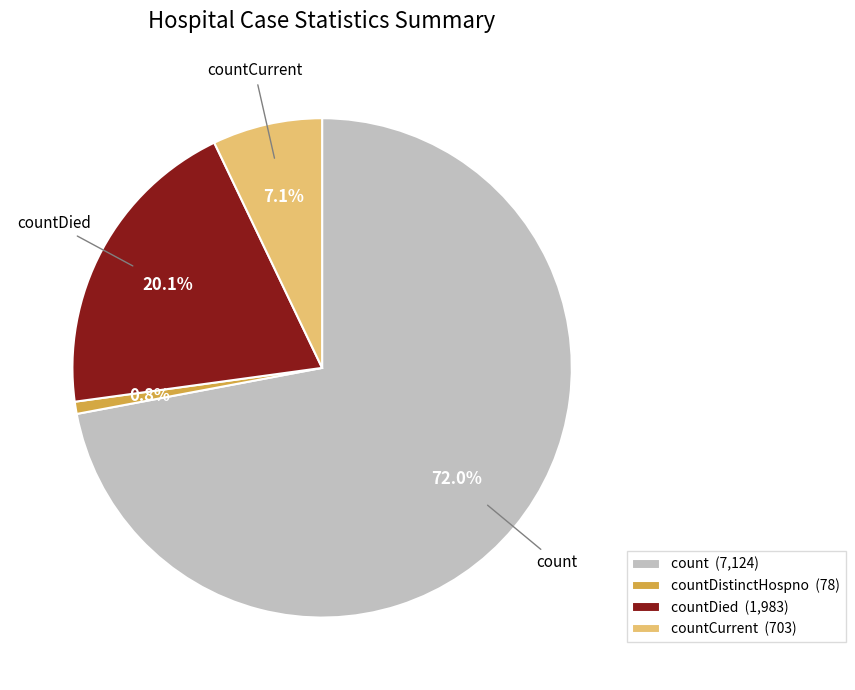

Which category has the biggest portion of the pie?

count (7,124)